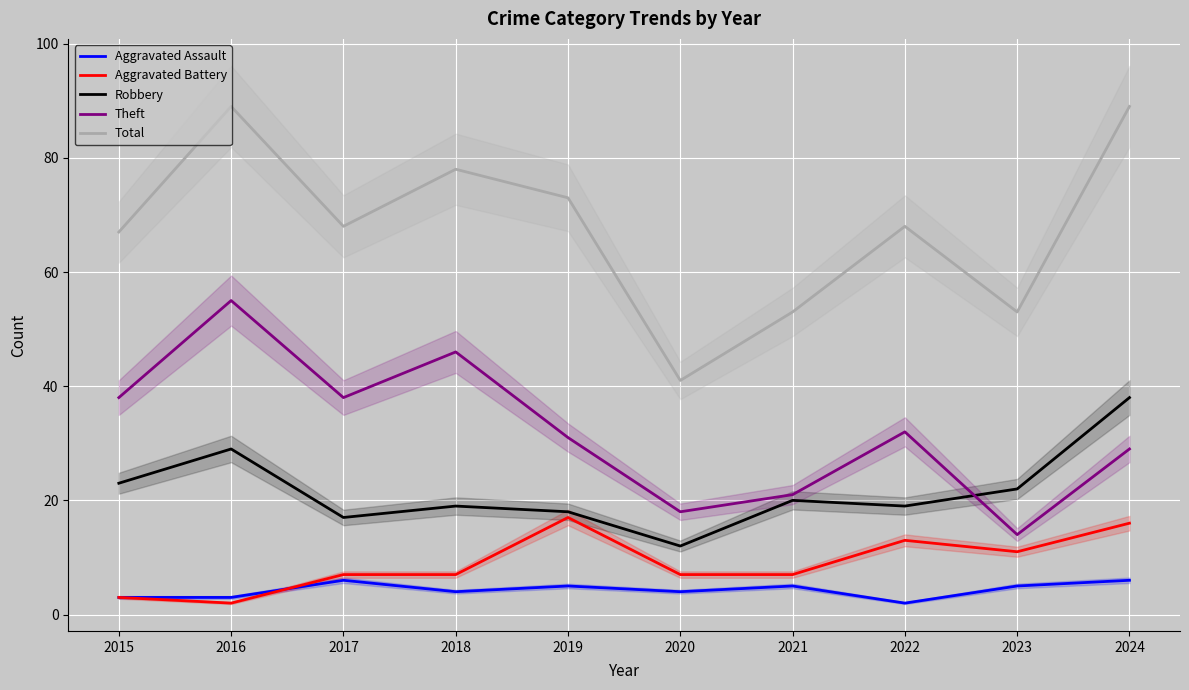

Reading left to right, list all the values displayed in this chart.

Aggravated Assault: 2015=3	2016=3	2017=6	2018=4	2019=5	2020=4	2021=5	2022=2	2023=5	2024=6
Aggravated Battery: 2015=3	2016=2	2017=7	2018=7	2019=17	2020=7	2021=7	2022=13	2023=11	2024=16
Robbery: 2015=23	2016=29	2017=17	2018=19	2019=18	2020=12	2021=20	2022=19	2023=22	2024=38
Theft: 2015=38	2016=55	2017=38	2018=46	2019=31	2020=18	2021=21	2022=32	2023=14	2024=29
Total: 2015=67	2016=89	2017=68	2018=78	2019=73	2020=41	2021=53	2022=68	2023=53	2024=89